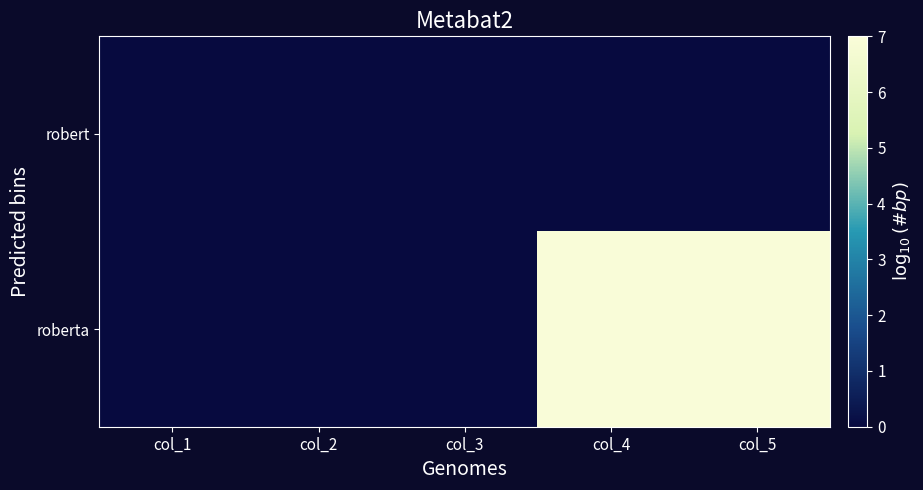

List the series in order of their overall mean, highest first.

roberta, robert